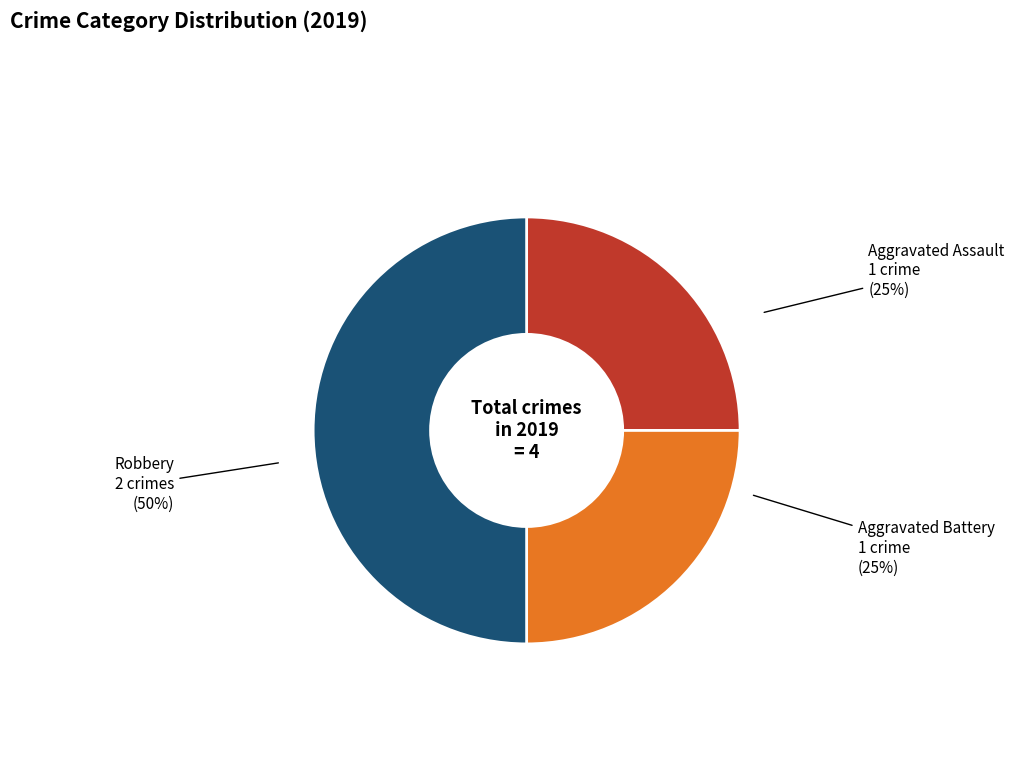

To the nearest percent, what percentage of the pie is Robbery?

50%